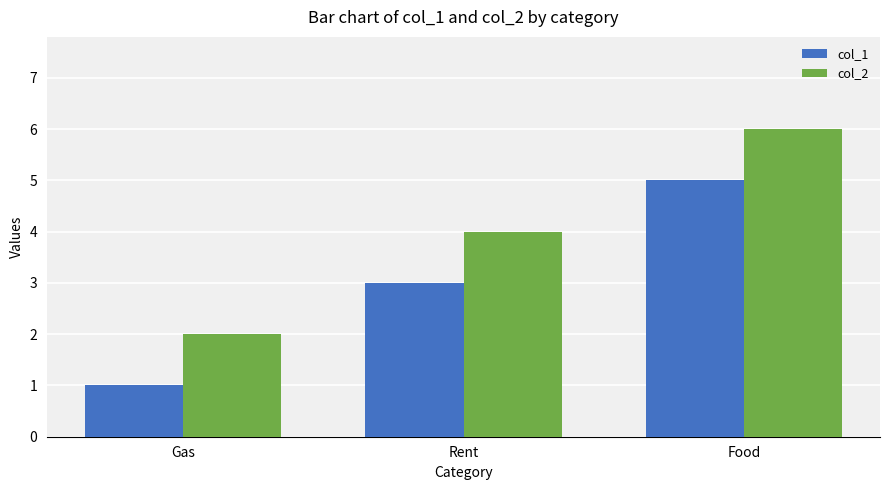

Rank the series at Gas from highest to lowest value.

col_2, col_1